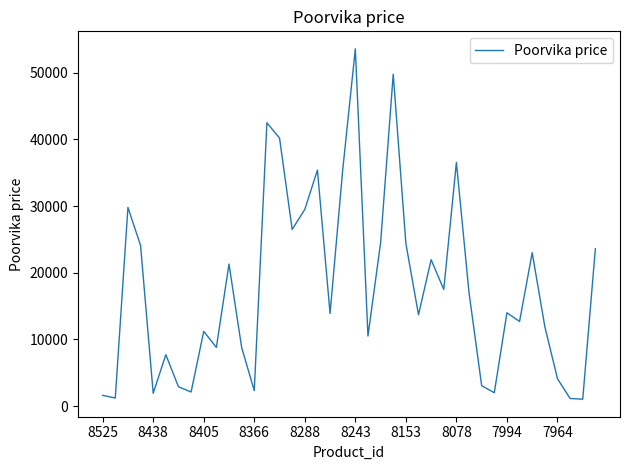

How many series are shown in this chart?

1